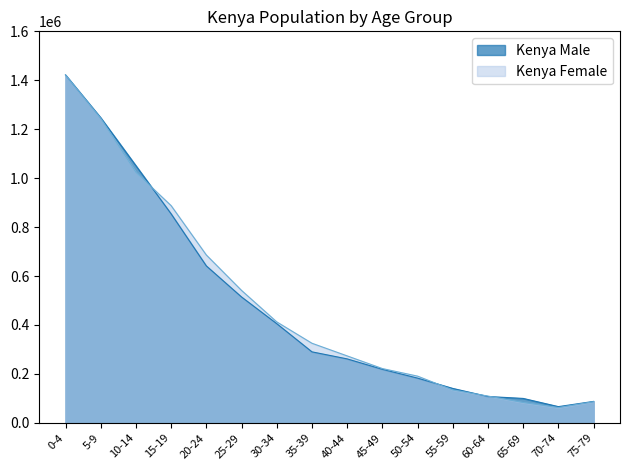

List the series in order of their peak value, lowest first.

Kenya Female, Kenya Male